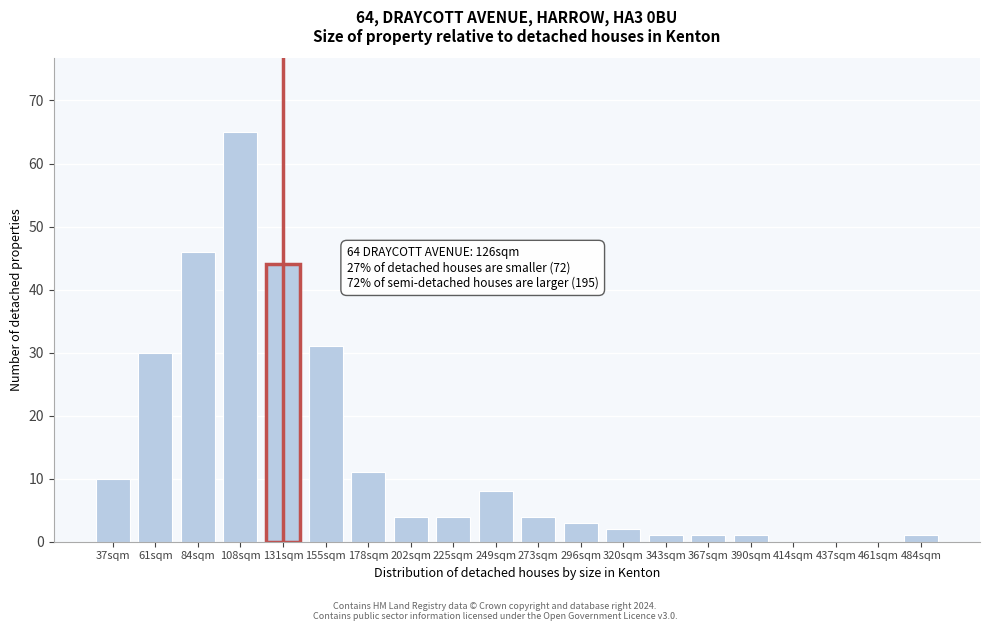

Reading left to right, what are all the values shown in this chart?

37sqm=10	61sqm=30	84sqm=46	108sqm=65	131sqm=44	155sqm=31	178sqm=11	202sqm=4	225sqm=4	249sqm=8	273sqm=4	296sqm=3	320sqm=2	343sqm=1	367sqm=1	390sqm=1	414sqm=0	437sqm=0	461sqm=0	484sqm=1